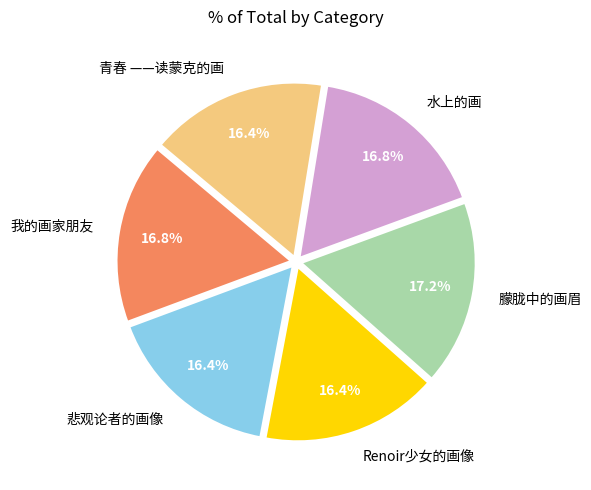

Does 青春 ——读蒙克的画 account for over 50% of the chart?

No